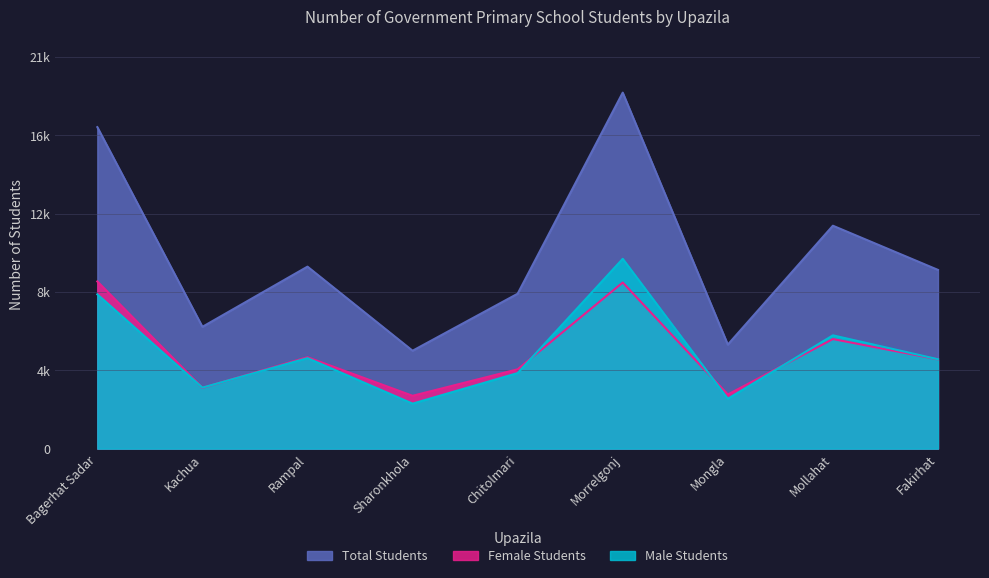

What are all the series names shown in the legend?

Total Students, Female Students, Male Students